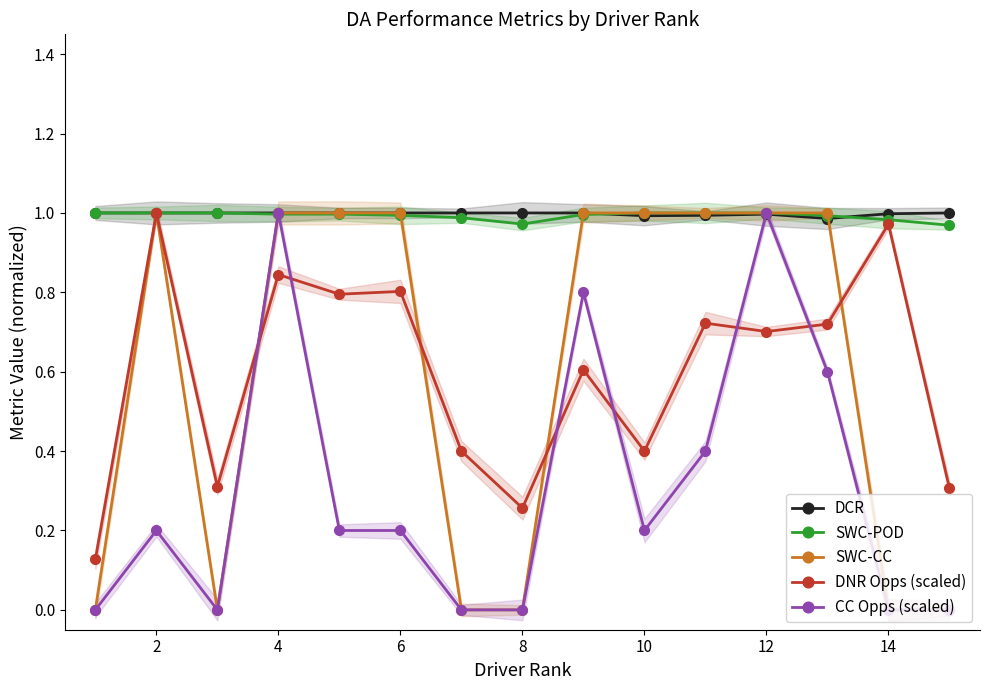

The value of DCR at 2 is 0.6. True or false?

False